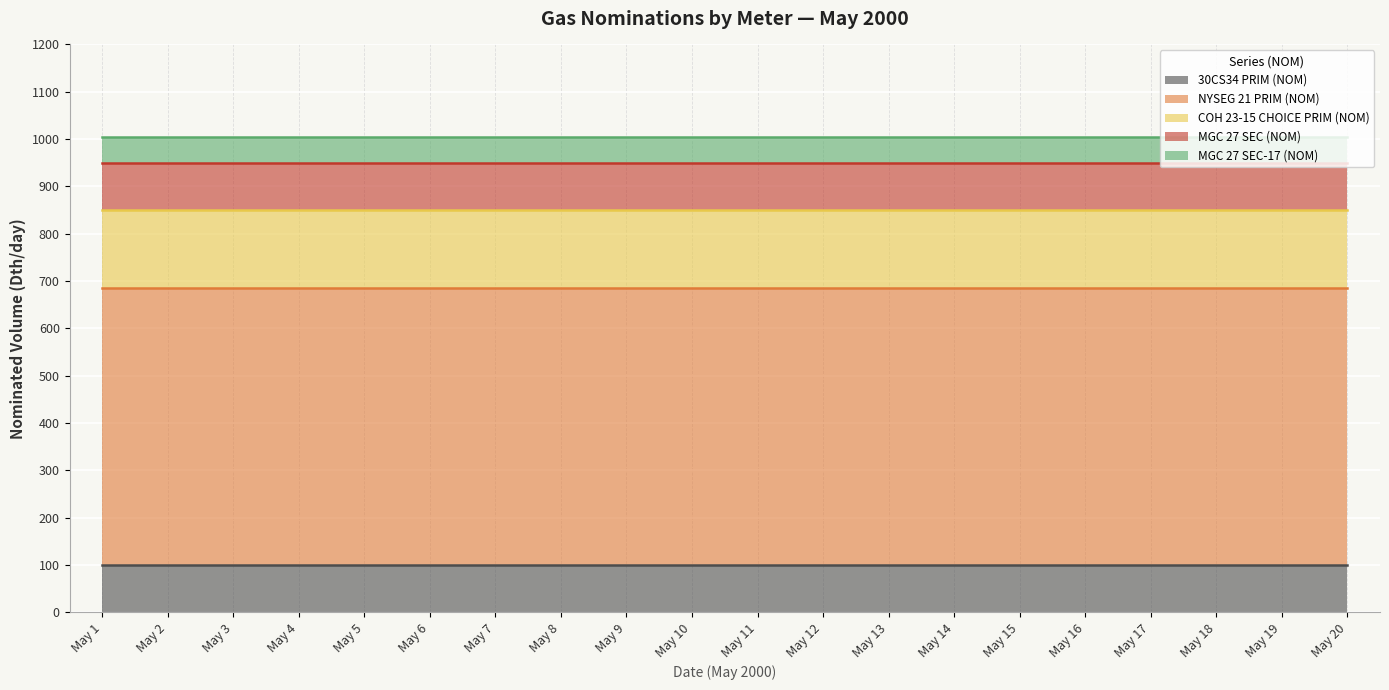

Where is MGC 27 SEC (NOM) nearest to the value 100?

May 1